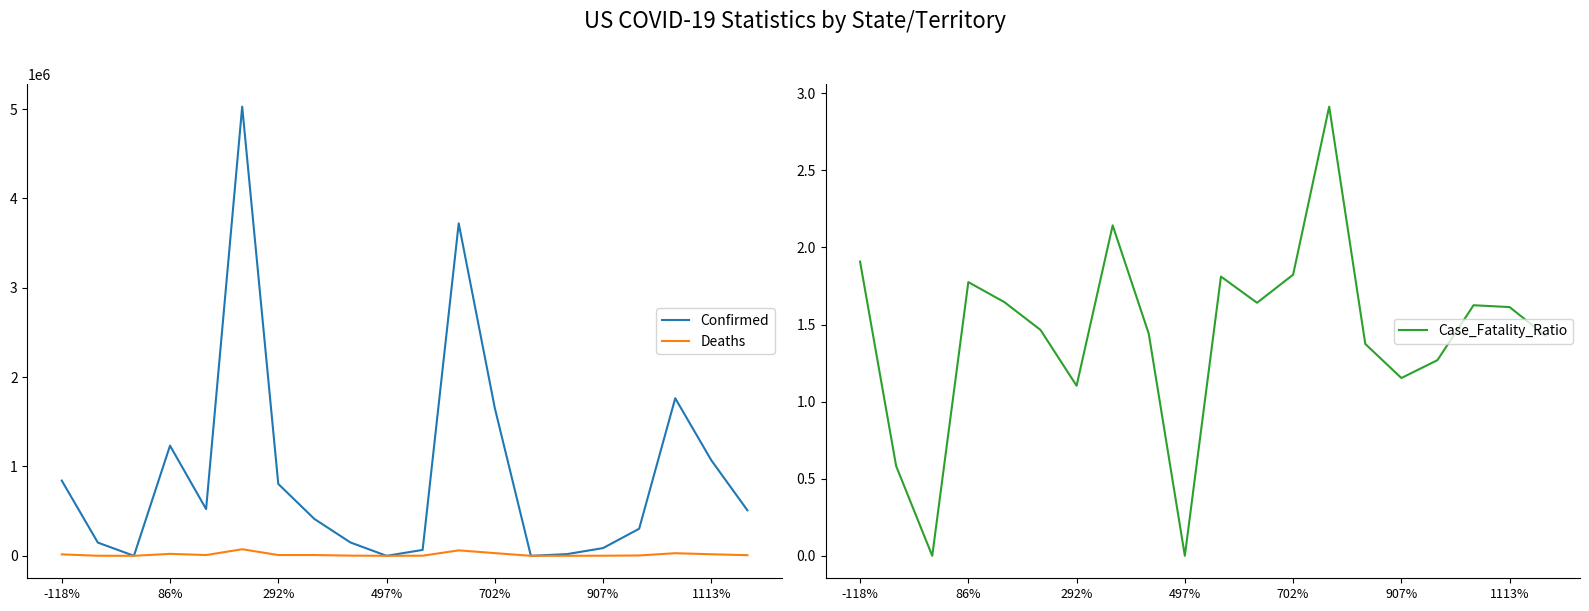

Is it true that Case_Fatality_Ratio equals 1.6 at 1113%?

True